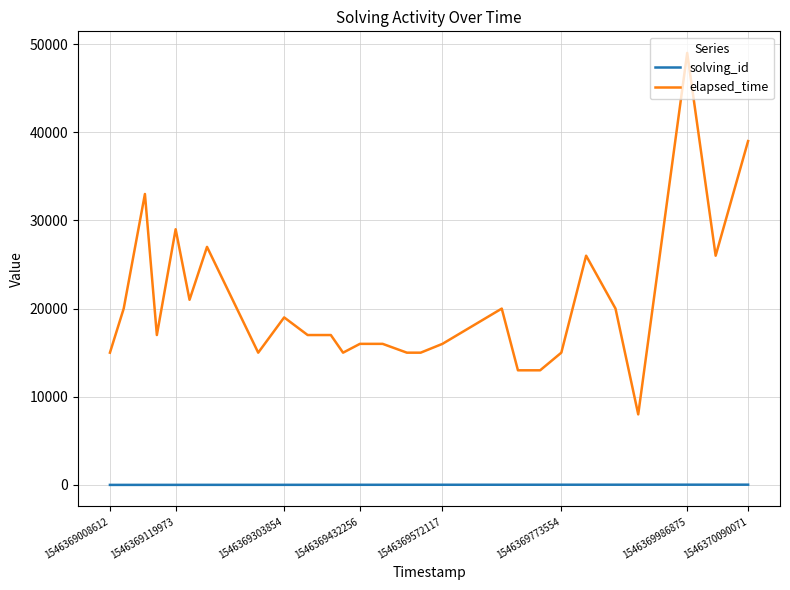

Which series has the largest range (max minus min)?

elapsed_time